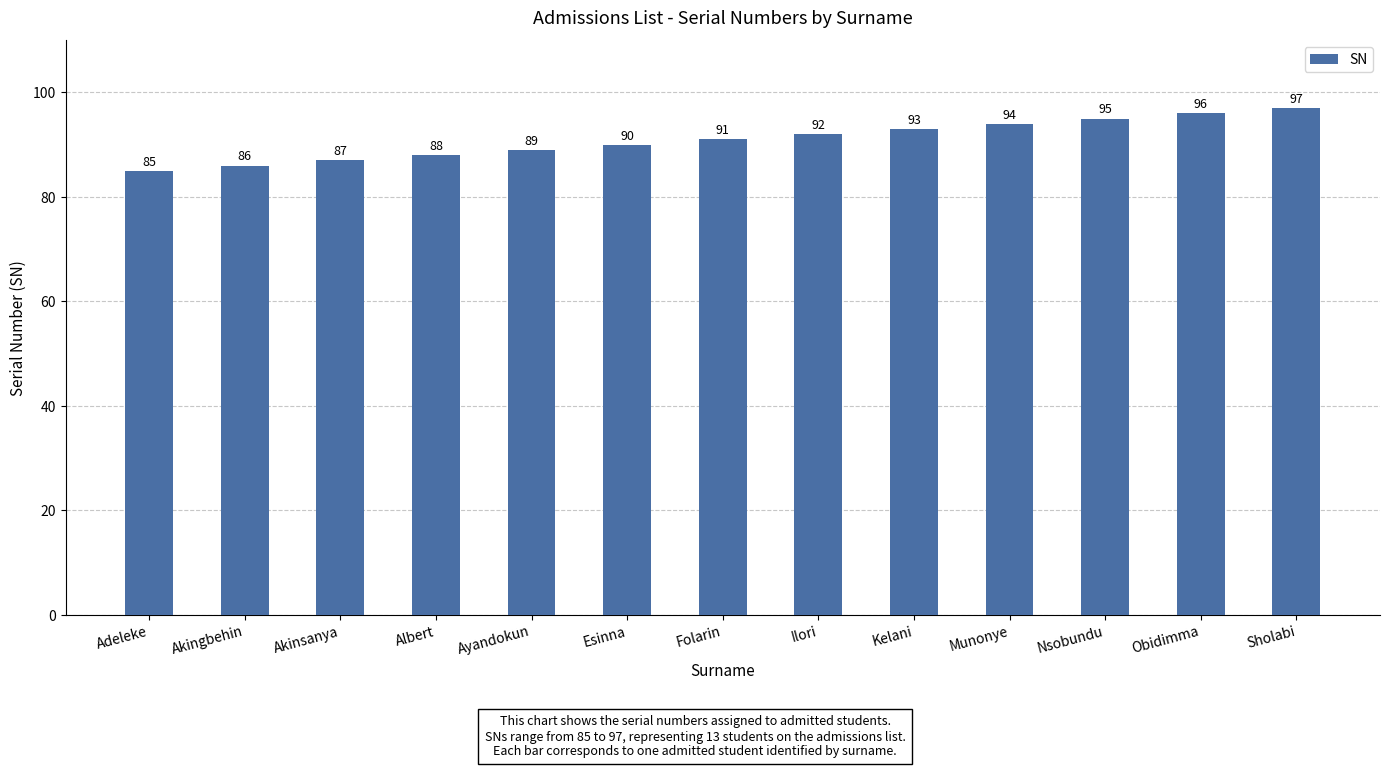

Which label corresponds to the largest value in the chart?

Sholabi